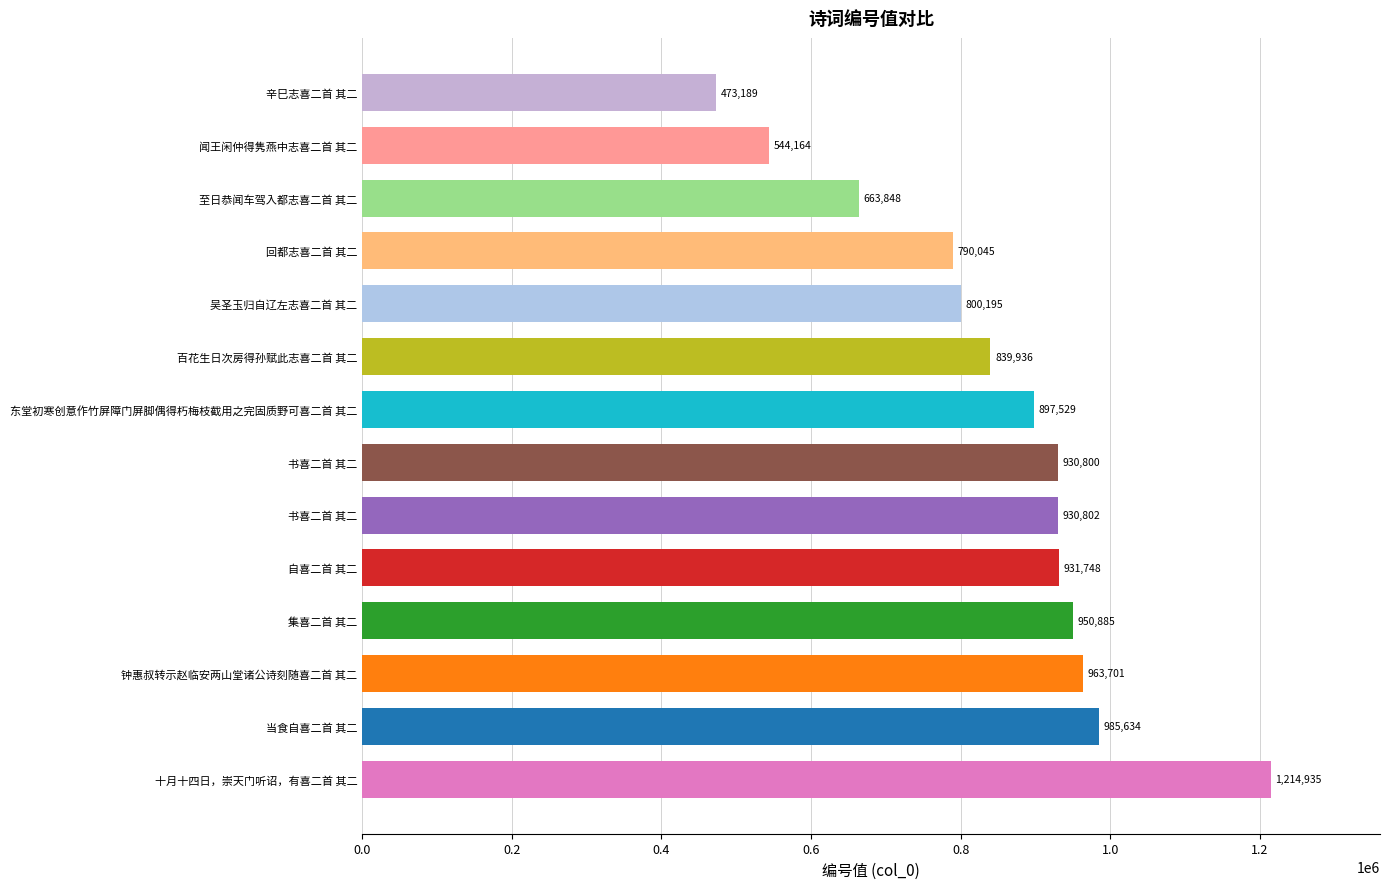

Count the number of categories in the chart.

14